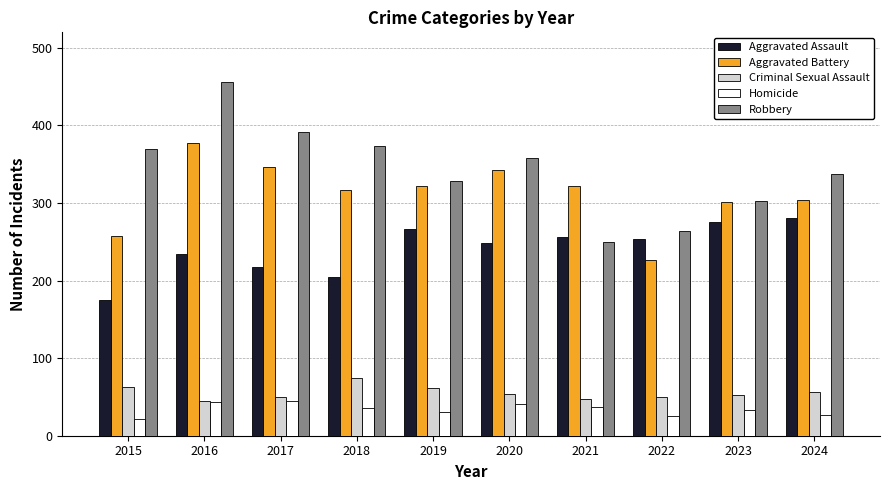

The value of Aggravated Battery at 2020 is 343. True or false?

True